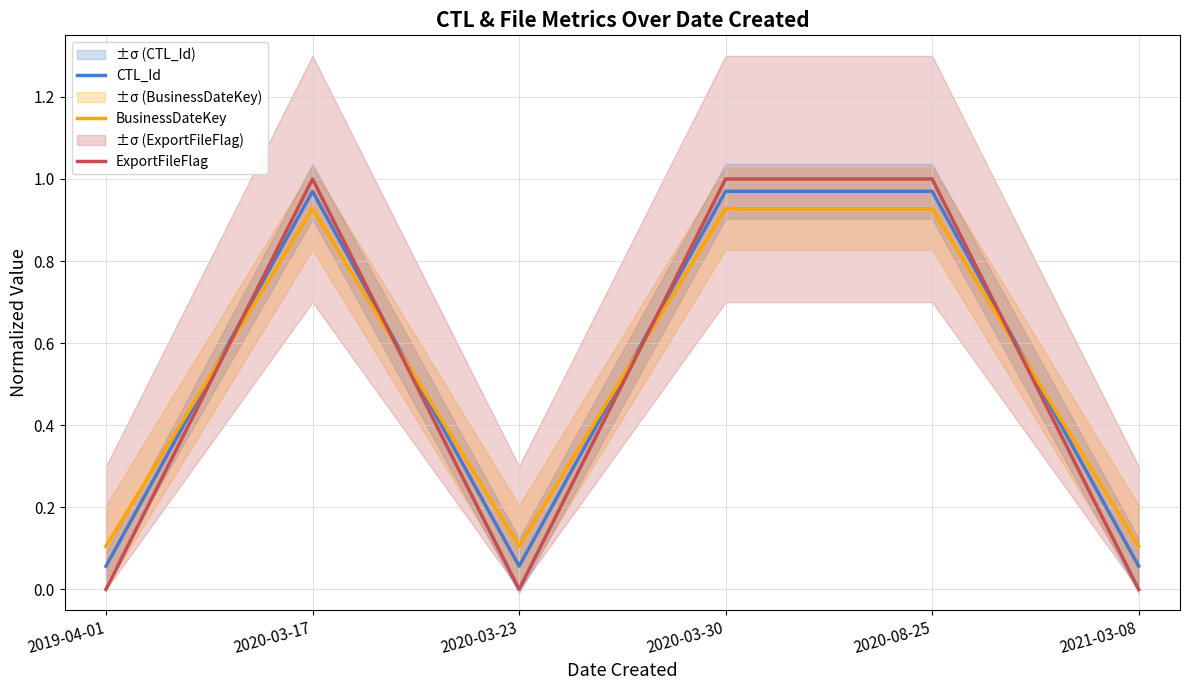

How many intersections are there between ExportFileFlag and CTL_Id?

4